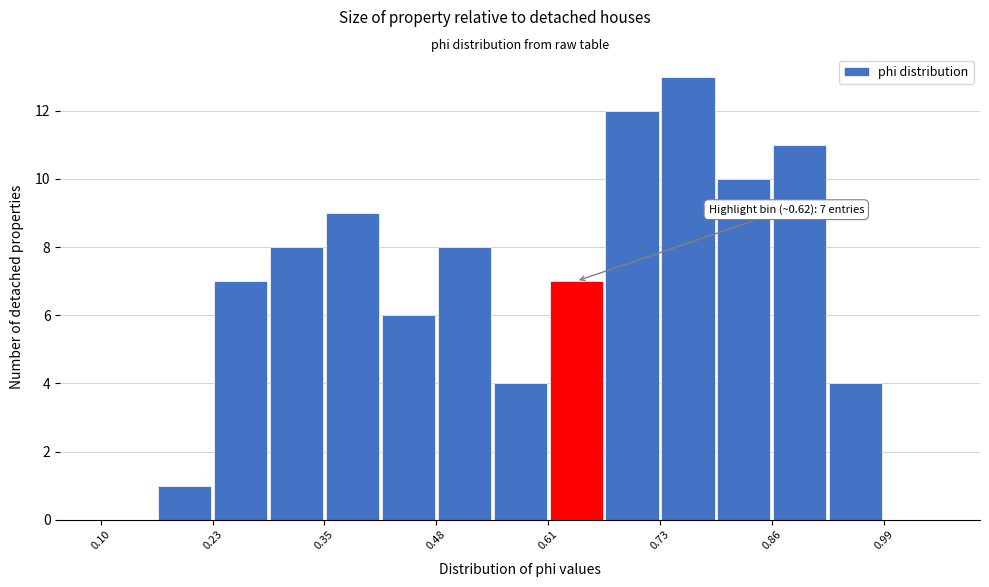

Around what value on the x-axis is the tallest bar? Give the approximate position of its centre, as read against the axis.

0.76